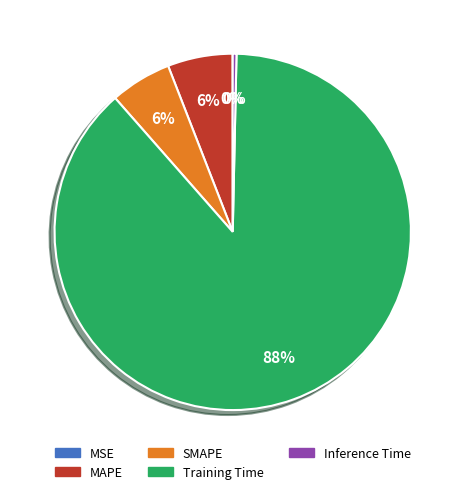

Which category accounts for the majority?

Training Time